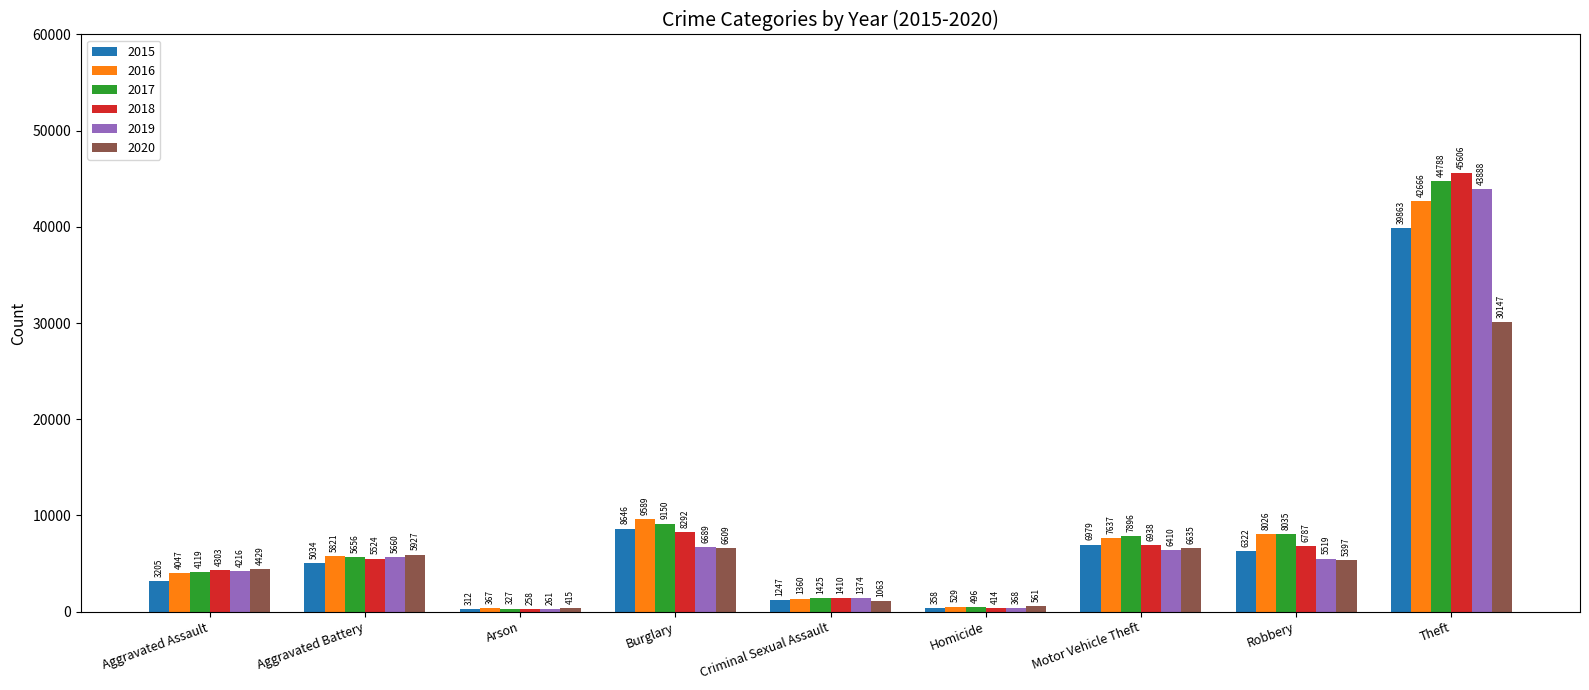

List the series in order of their peak value, lowest first.

2020, 2015, 2016, 2019, 2017, 2018